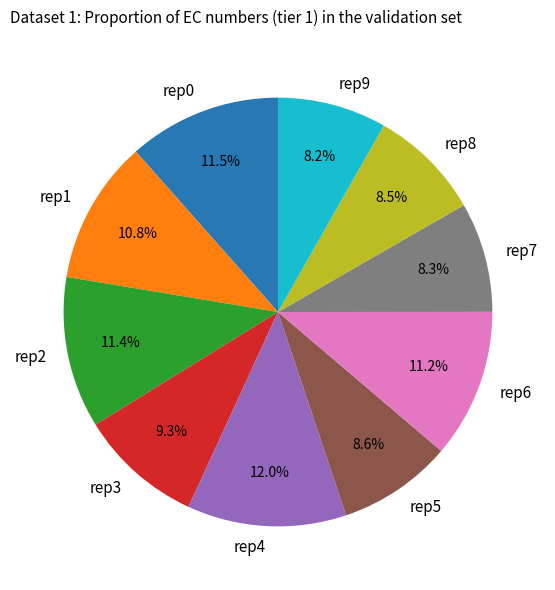

How many slices are in this pie chart?

10